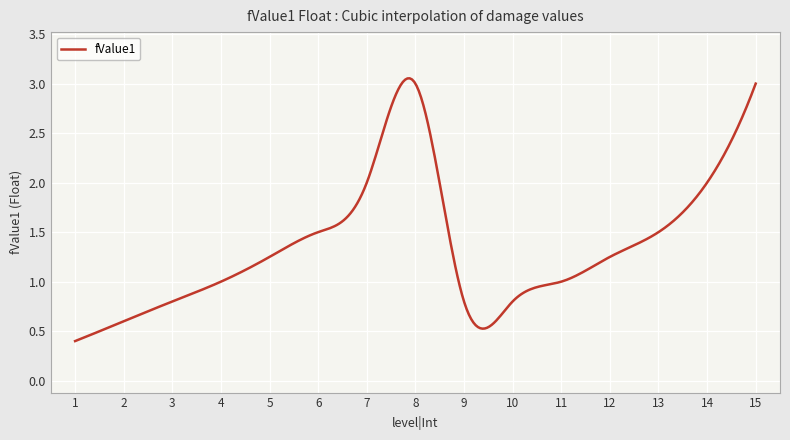

Is this an area chart (filled region under the line)?

No